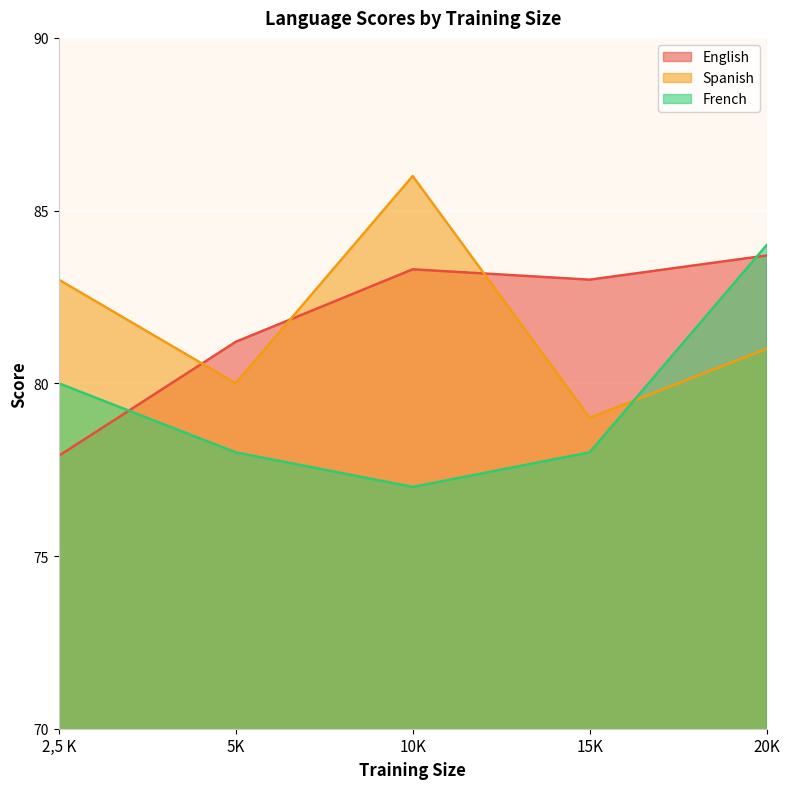

True or false: Spanish has a value of 27.3 at 5K.

False